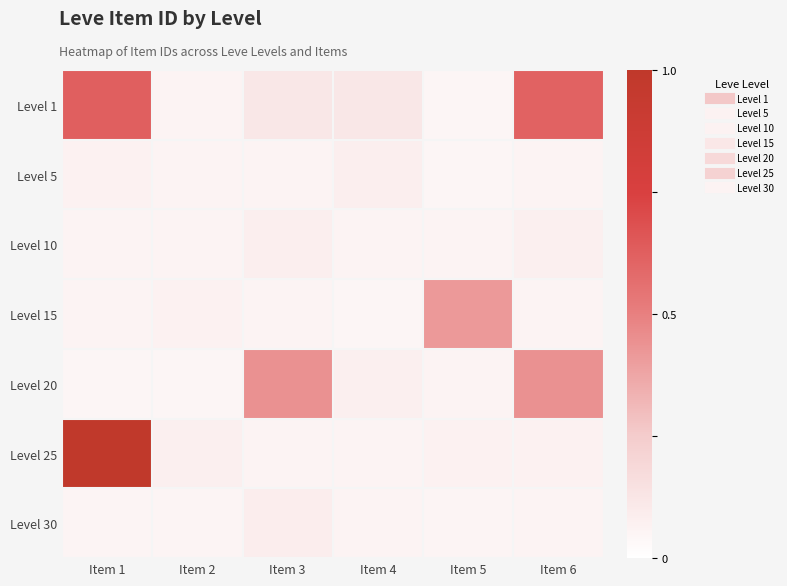

Reading left to right, transcribe all the data shown in this chart.

Level 1: Item 1=0.6	Item 2=0.1	Item 3=0.1	Item 4=0.1	Item 5=0.1	Item 6=0.6
Level 5: Item 1=0.1	Item 2=0.1	Item 3=0.1	Item 4=0.1	Item 5=0.1	Item 6=0.1
Level 10: Item 1=0.1	Item 2=0.1	Item 3=0.1	Item 4=0.1	Item 5=0.1	Item 6=0.1
Level 15: Item 1=0.1	Item 2=0.1	Item 3=0.1	Item 4=0.1	Item 5=0.4	Item 6=0.1
Level 20: Item 1=0.1	Item 2=0.1	Item 3=0.4	Item 4=0.1	Item 5=0.1	Item 6=0.4
Level 25: Item 1=1.0	Item 2=0.1	Item 3=0.1	Item 4=0.1	Item 5=0.1	Item 6=0.1
Level 30: Item 1=0.1	Item 2=0.1	Item 3=0.1	Item 4=0.1	Item 5=0.1	Item 6=0.1